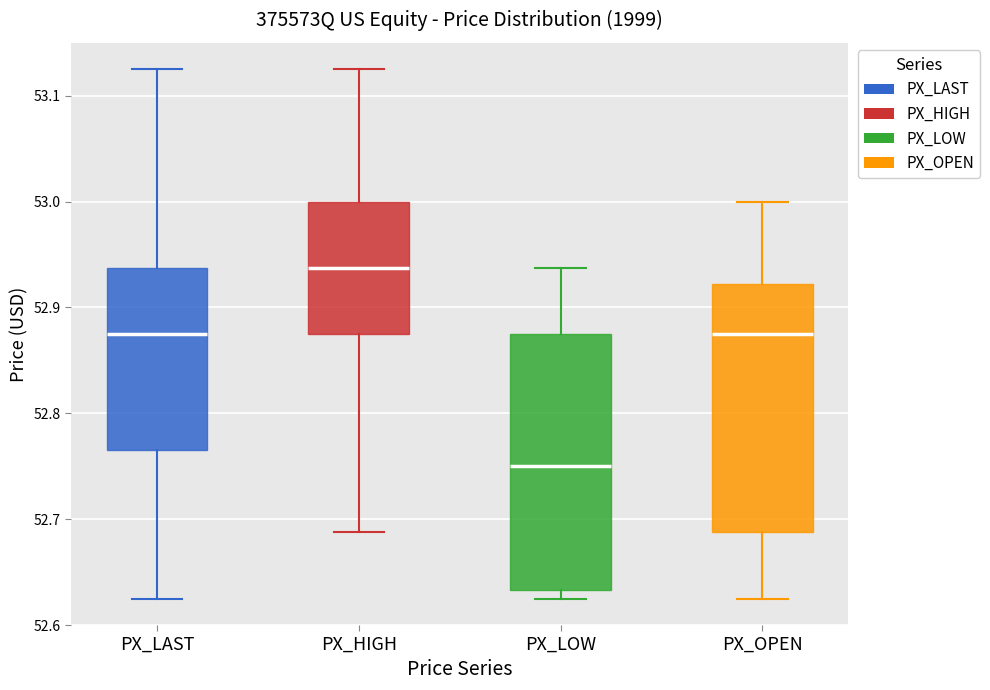

Reading left to right, read every box against the y-axis: the position of its median line, the range the box covers, and the ends of its whiskers. The values are not printed on the chart, so give them approximately, as read against the axis.

PX_LAST: median 52.88, box 52.77 to 52.94, whiskers 52.63 to 53.13
PX_HIGH: median 52.94, box 52.88 to 53.00, whiskers 52.69 to 53.13
PX_LOW: median 52.75, box 52.63 to 52.88, whiskers 52.63 (just below the box's lower edge) to 52.94
PX_OPEN: median 52.88, box 52.69 to 52.92, whiskers 52.63 to 53.00